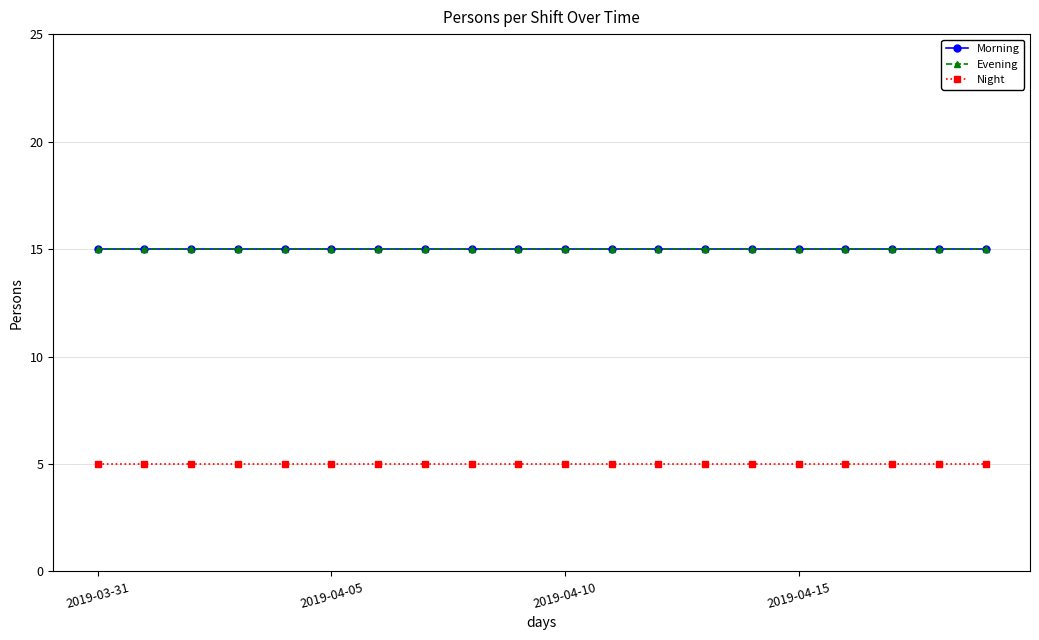

What is the smallest value displayed?

5